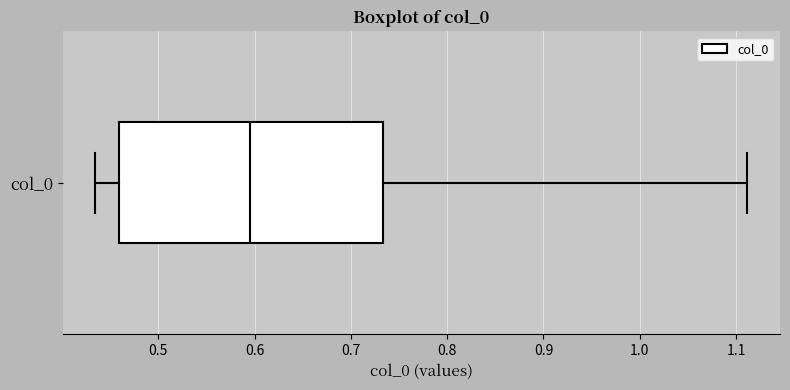

Transcribe this box plot: give where the median line is, the range the box spans, and where the two whiskers end, as read against the x-axis. The values are not printed on the chart, so give them approximately, as read against the axis.

median 0.60, box 0.46 to 0.73, whiskers 0.43 to 1.11